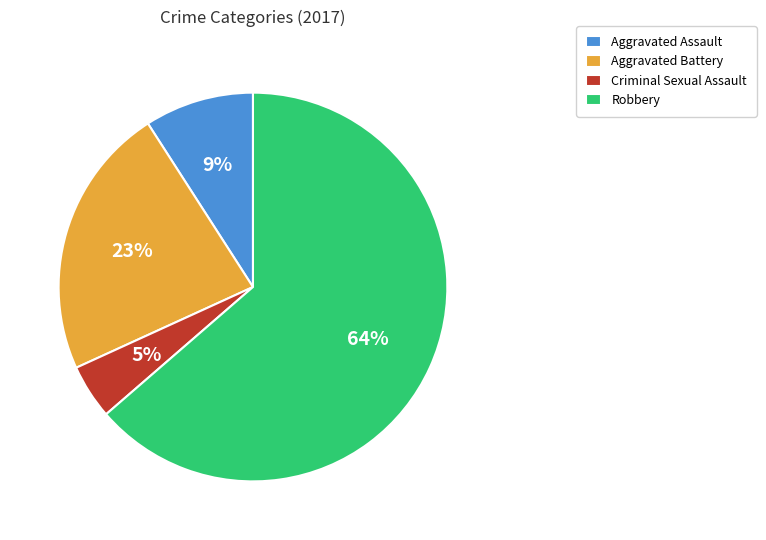

Do Aggravated Assault and Aggravated Battery together represent more than half of the pie?

No